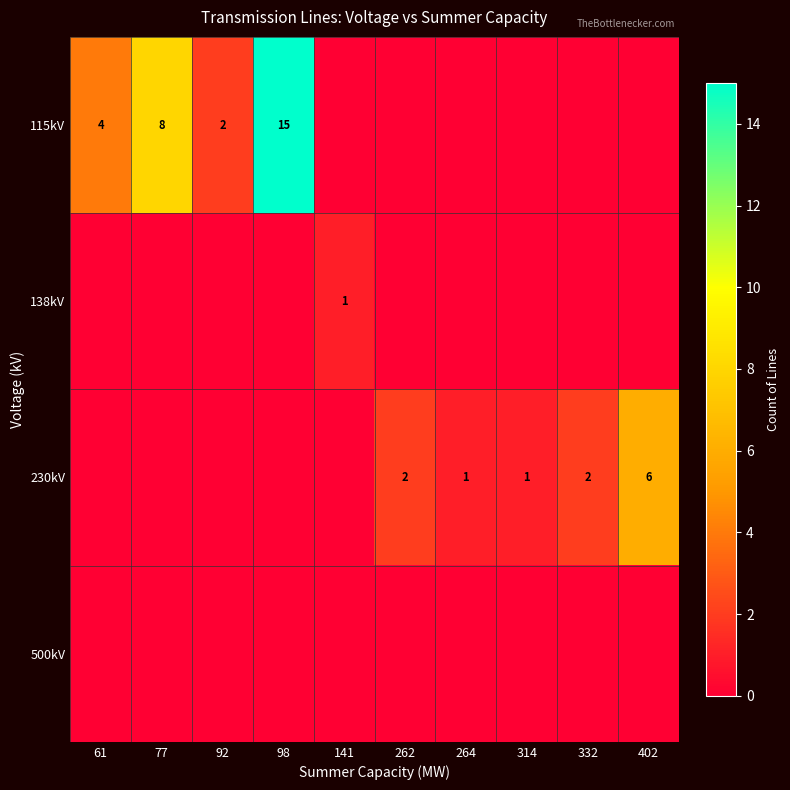

The value of 230kV at 264 is 2. True or false?

False